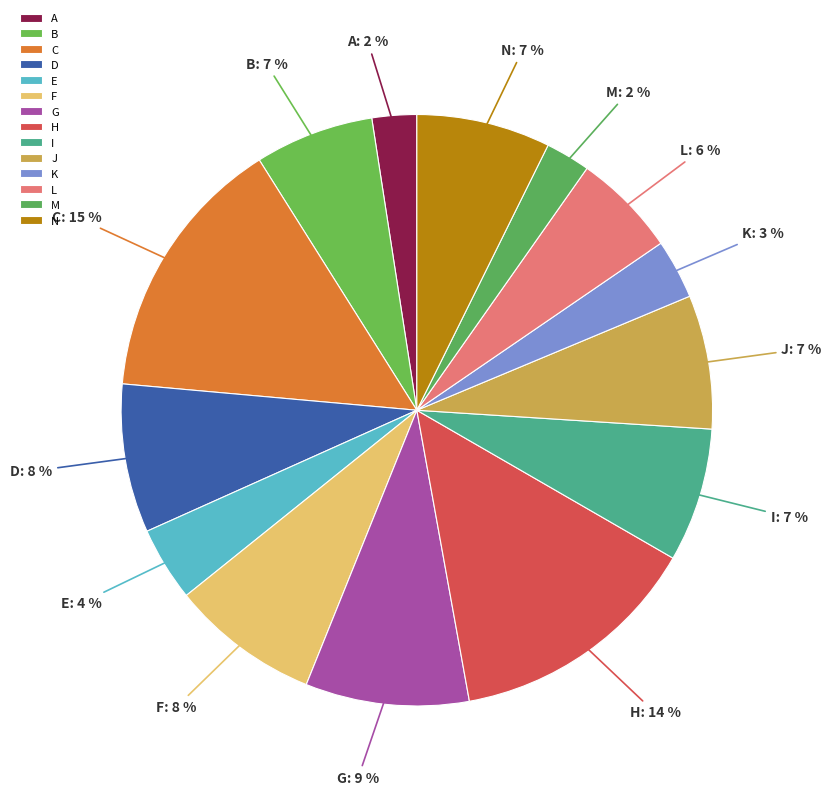

True or false: H accounts for 14% of the total.

True